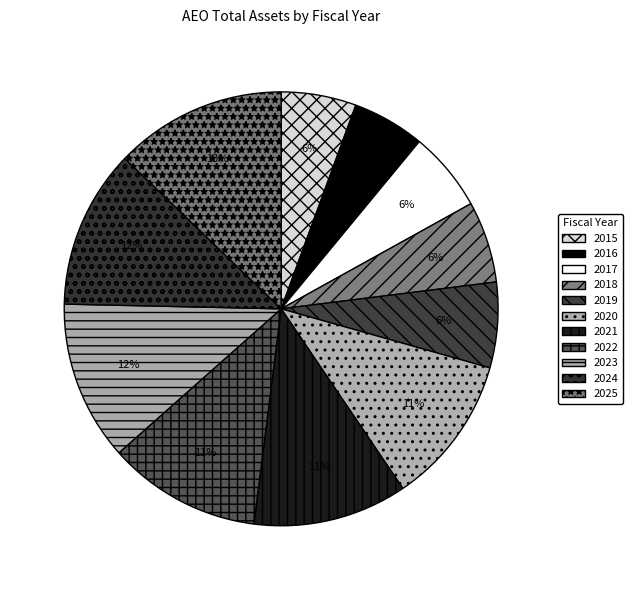

Is it true that 2022 is 1% of the pie?

False